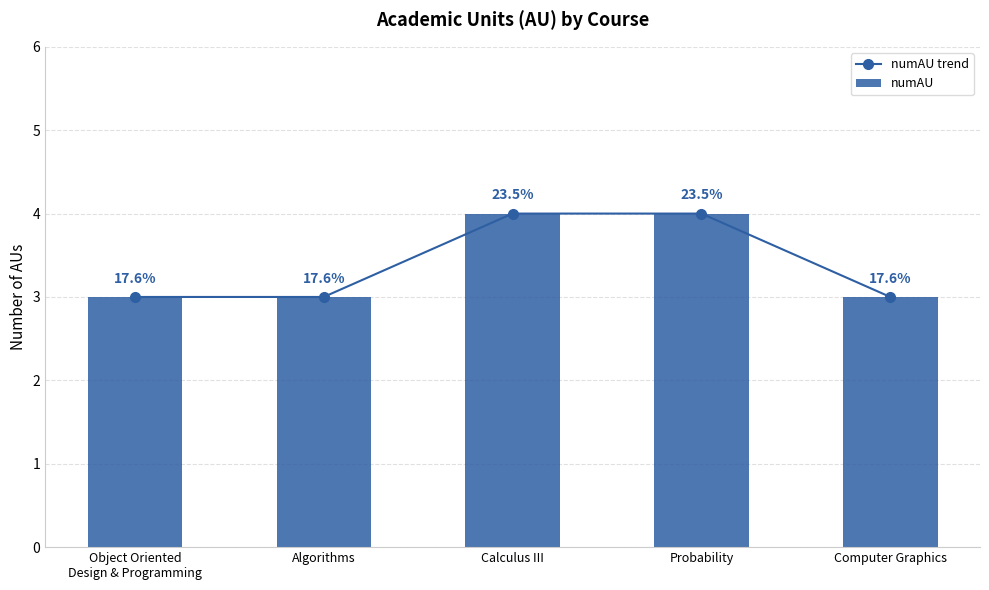

List the labels in order of numAU value, largest first.

Calculus III, Probability, Object Oriented
Design & Programming, Algorithms, Computer Graphics